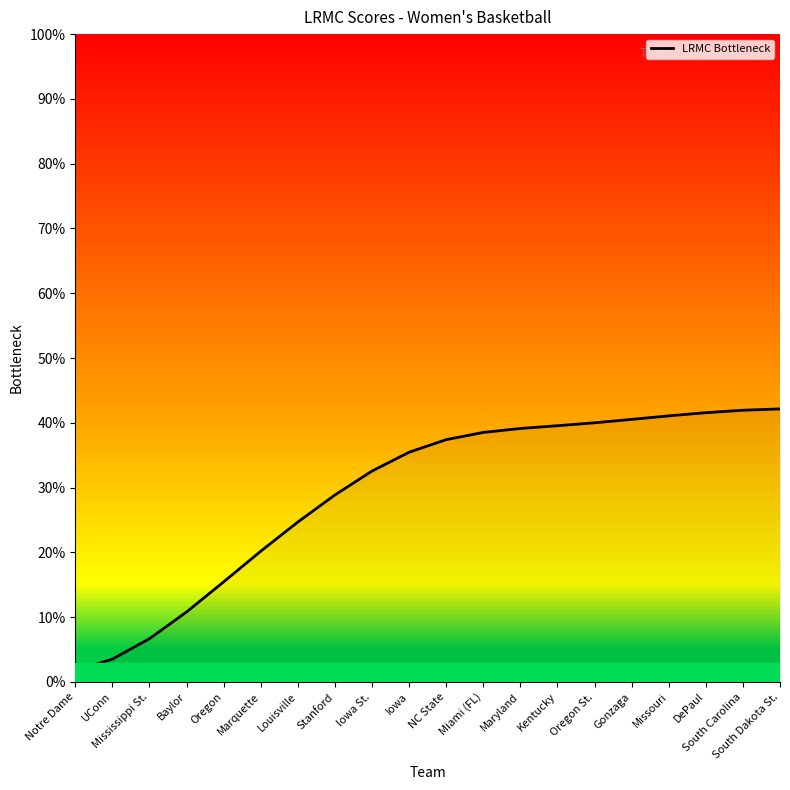

What position from the left is Stanford?

8